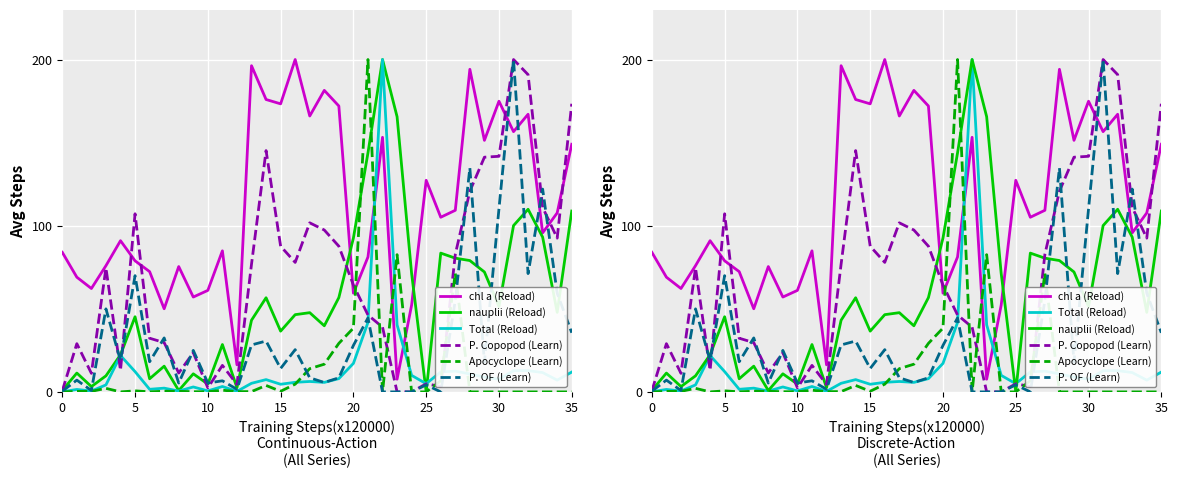

What are all the series names shown in the legend?

chl a (Reload), nauplii (Reload), Total (Reload), P. Copopod (Learn), Apocyclope (Learn), P. OF (Learn)